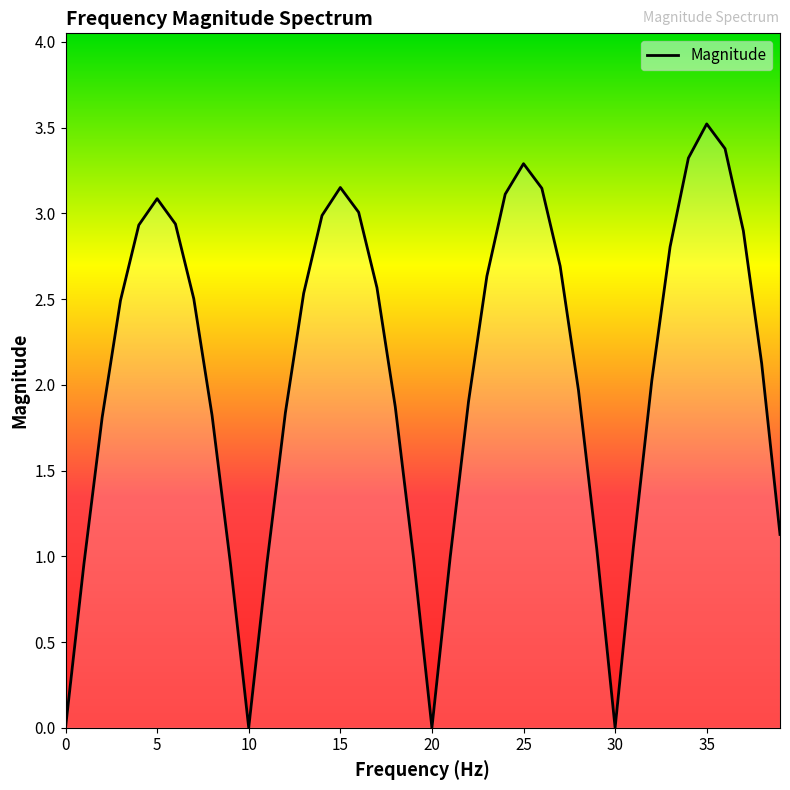

What is the difference between the maximum and minimum values?

3.5